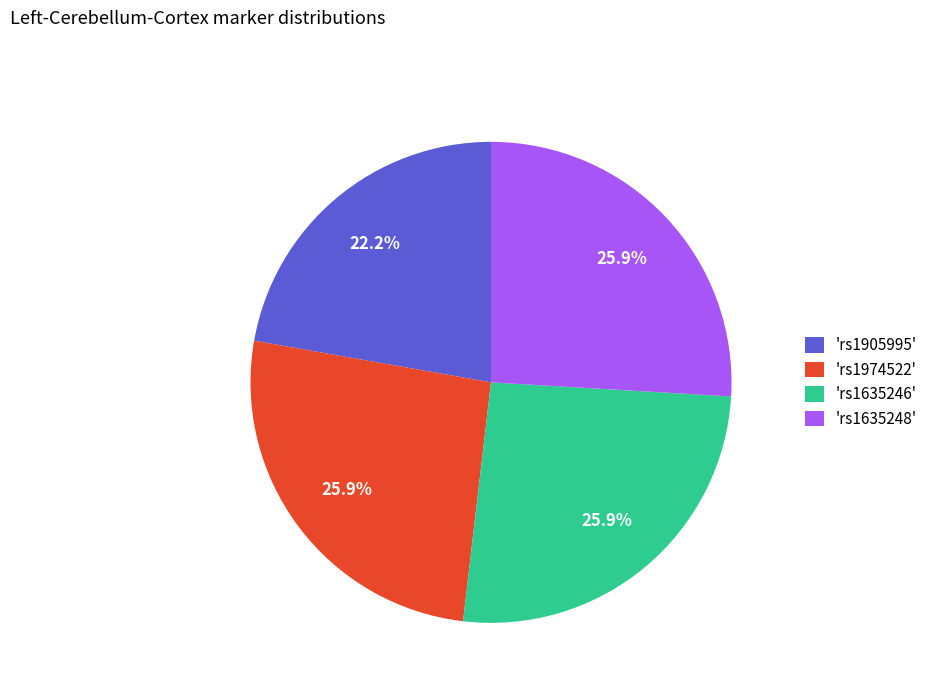

What percentage do 'rs1635246' and 'rs1635248' together represent?

51.9%